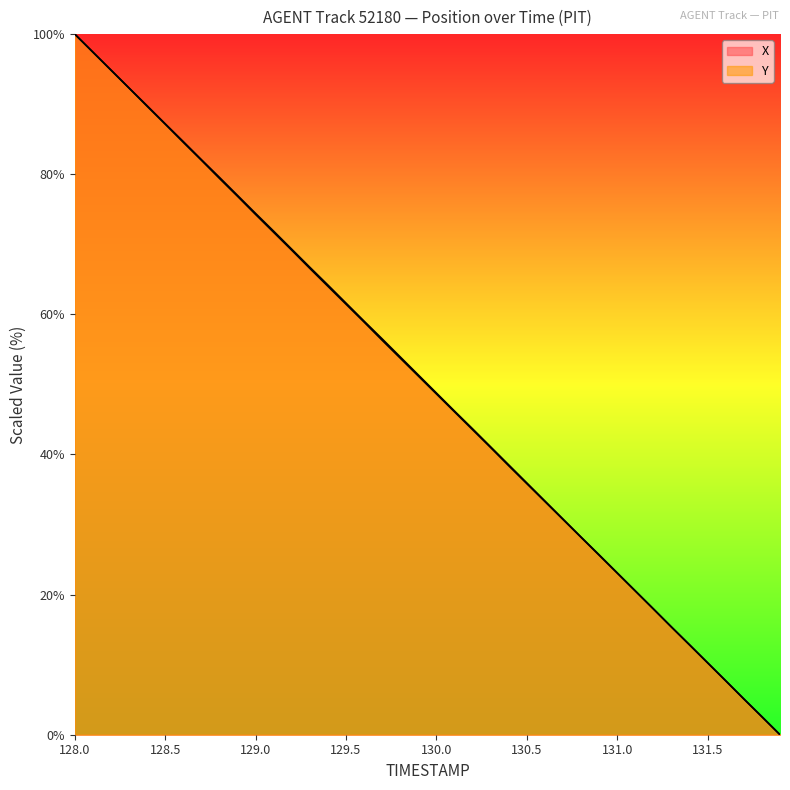

The Y series shows 119.5 at 128.7. True or false?

False